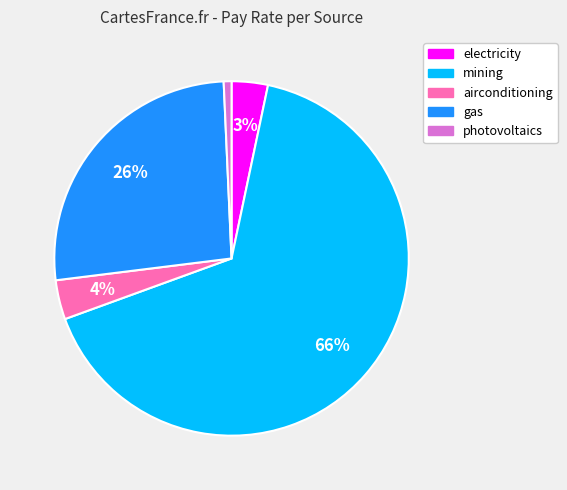

Count the number of slices in the pie.

5